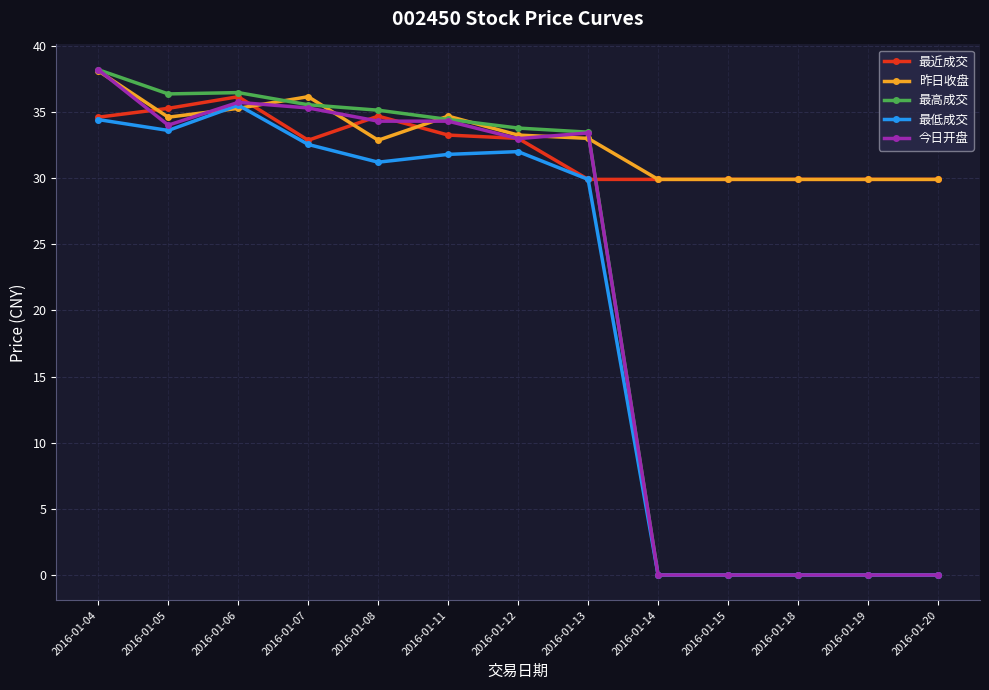

True or false: 今日开盘 has more than 0 points higher than both neighbors.

True